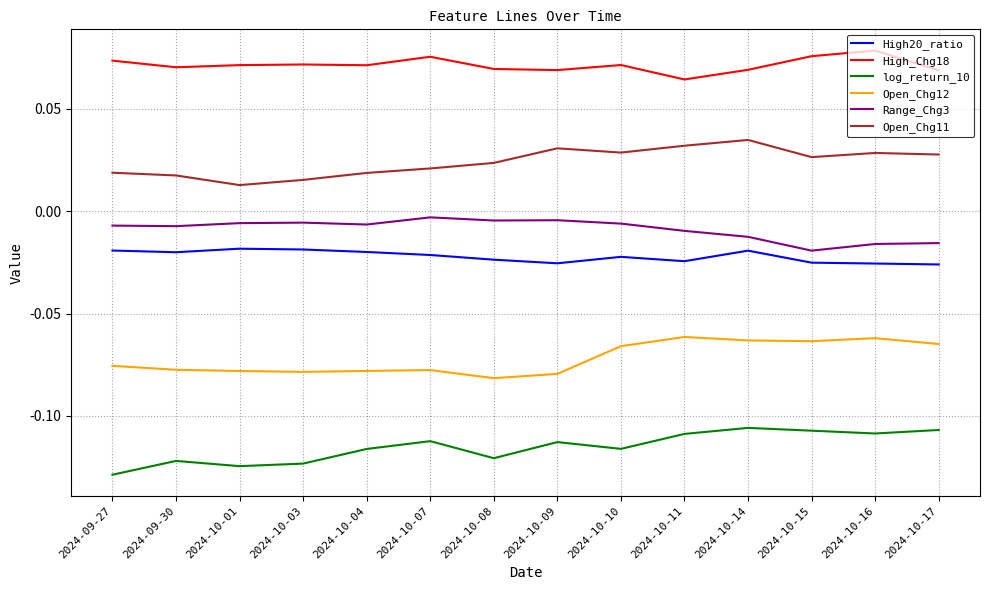

The log_return_10 series shows -0.2 at 2024-09-27. True or false?

False